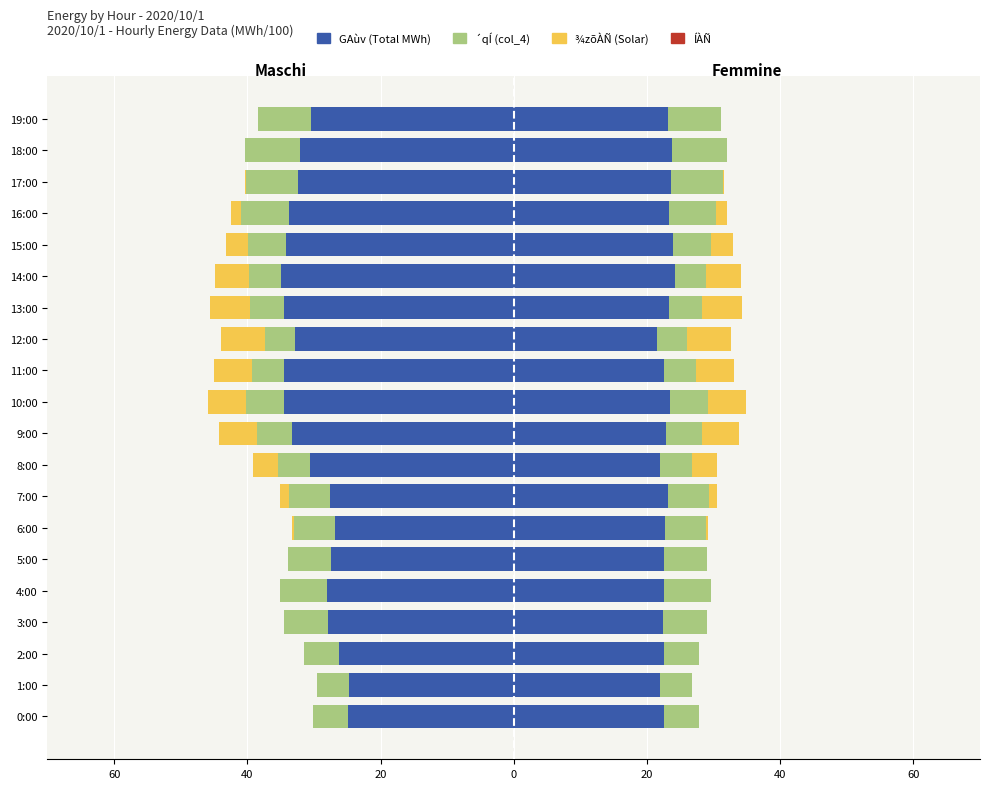

Is it true that ¾zõÀÑ (solar) equals -0.2 at 17:00?

True